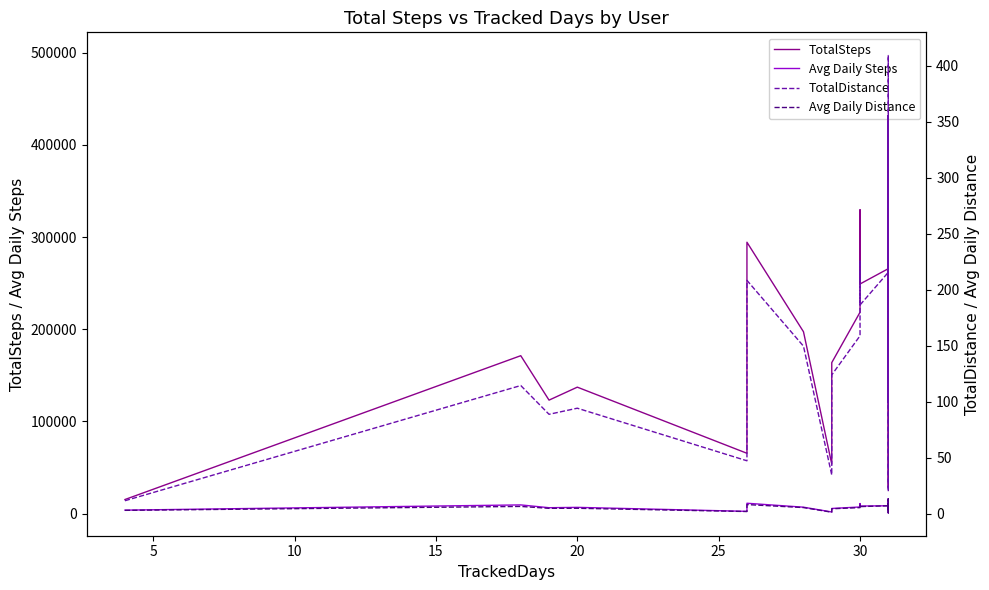

Which series has the largest total across all categories?

TotalSteps